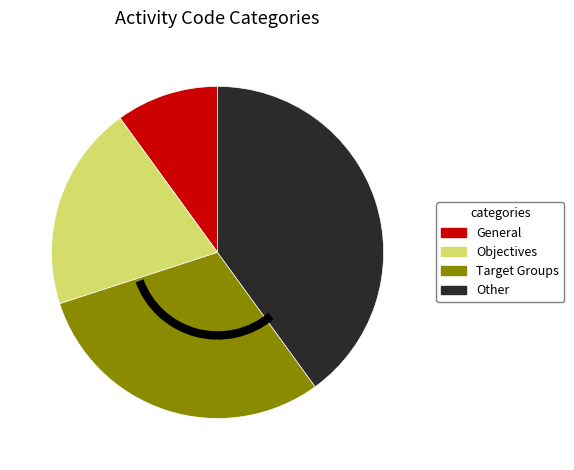

Between Objectives and General, which is larger?

Objectives